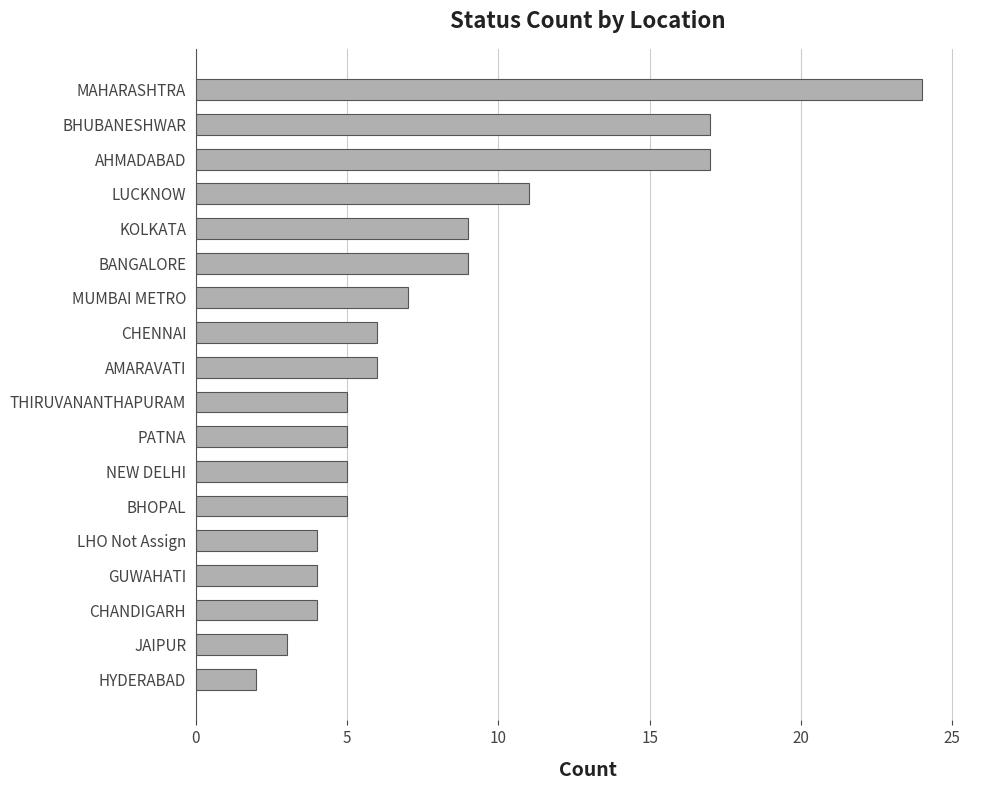

How many data points does each series have?

18